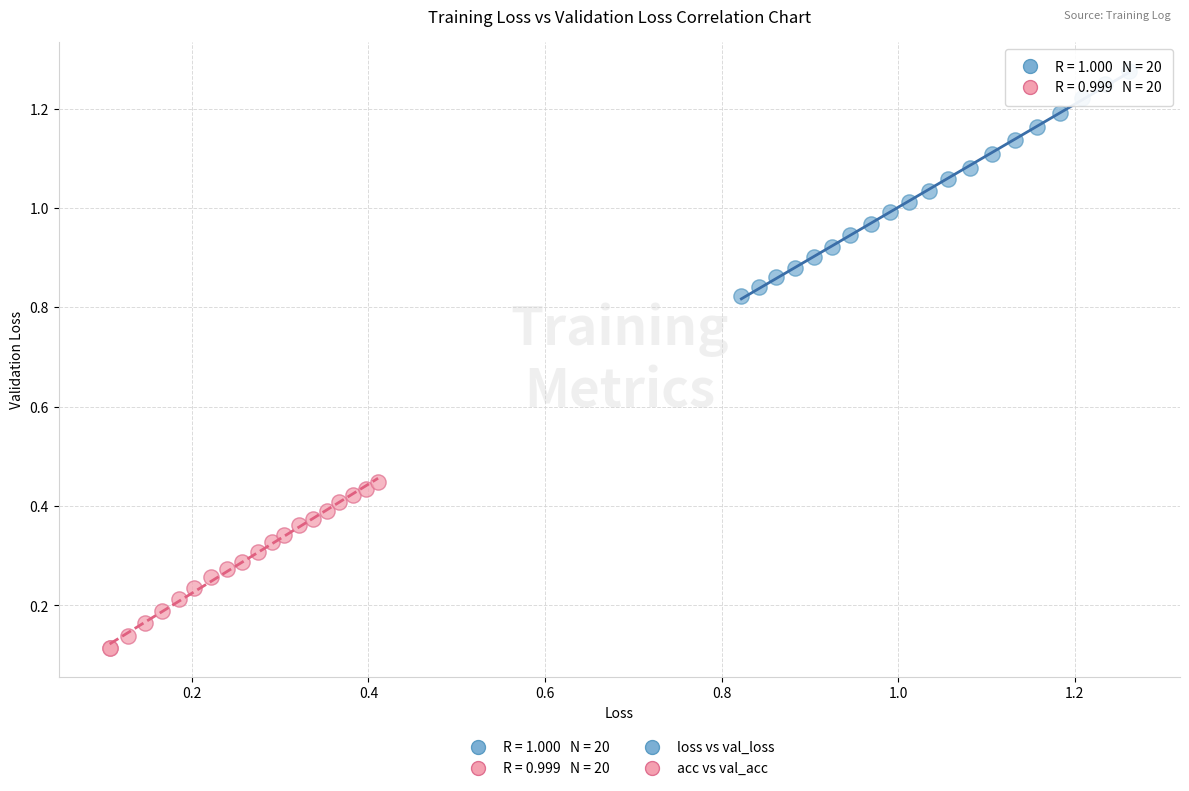

Which series contains the lowest Y value?

acc vs val_acc